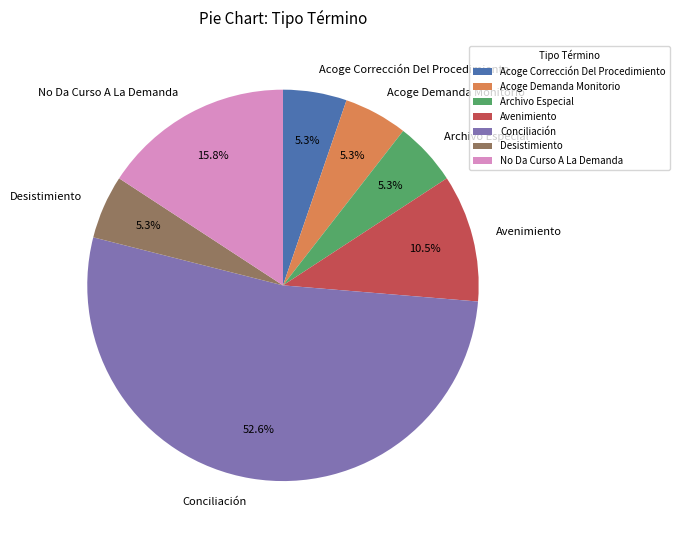

Is there a majority slice in this chart?

Yes